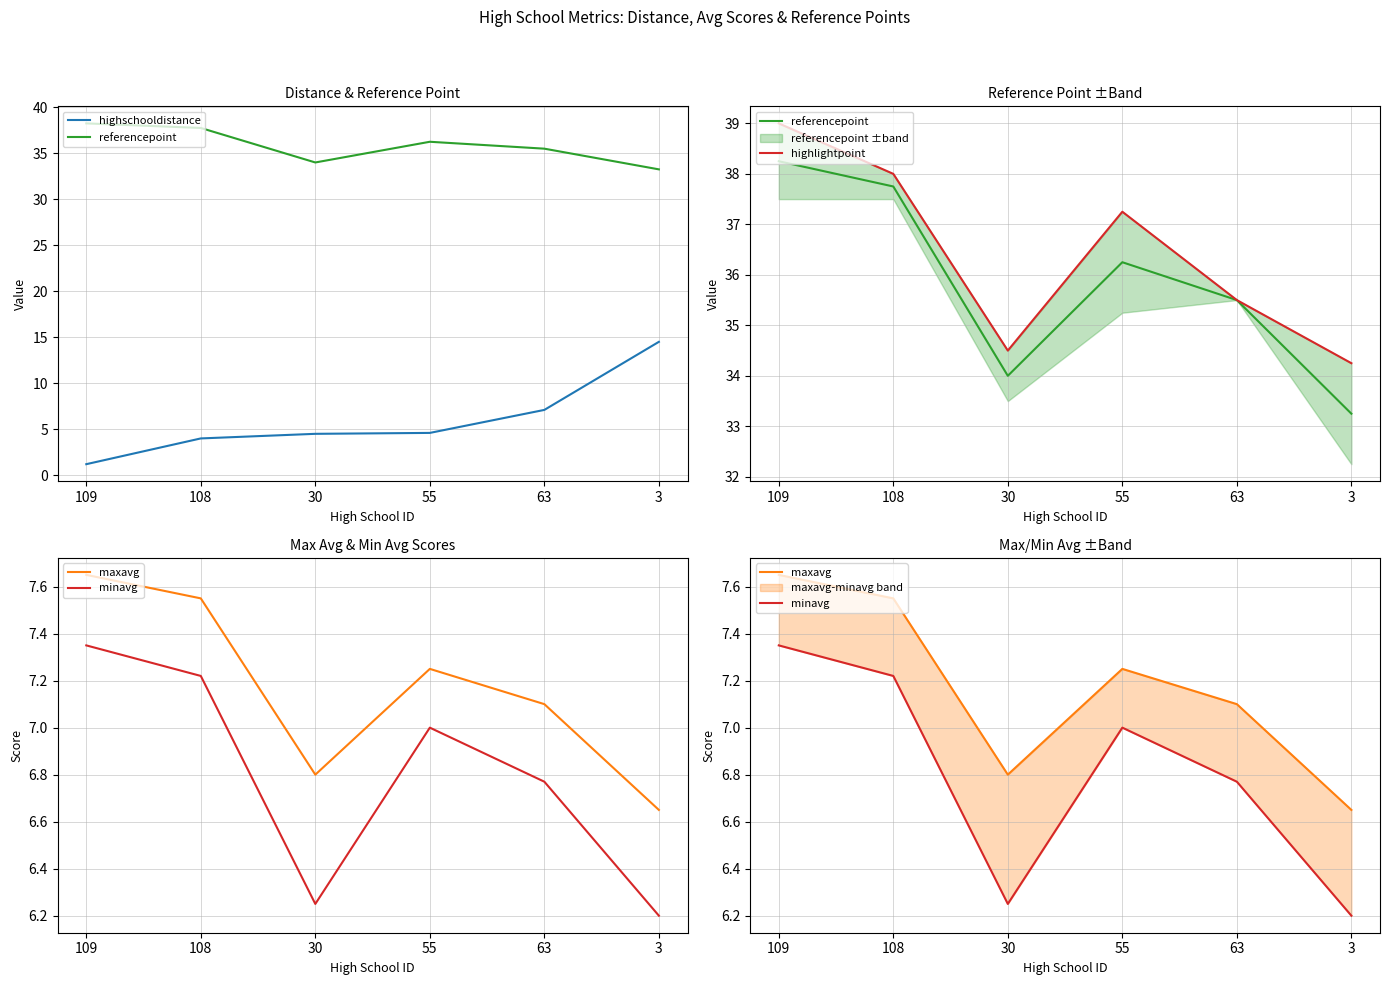

Reading left to right, list all the values displayed in this chart.

highschooldistance: 1.2	4.0	4.5	4.6	7.1	14.5
referencepoint: 38.2	37.8	34.0	36.2	35.5	33.2
highlightpoint: 39.0	38.0	34.5	37.2	35.5	34.2
maxavg: 7.7	7.5	6.8	7.2	7.1	6.7
minavg: 7.3	7.2	6.2	7.0	6.8	6.2